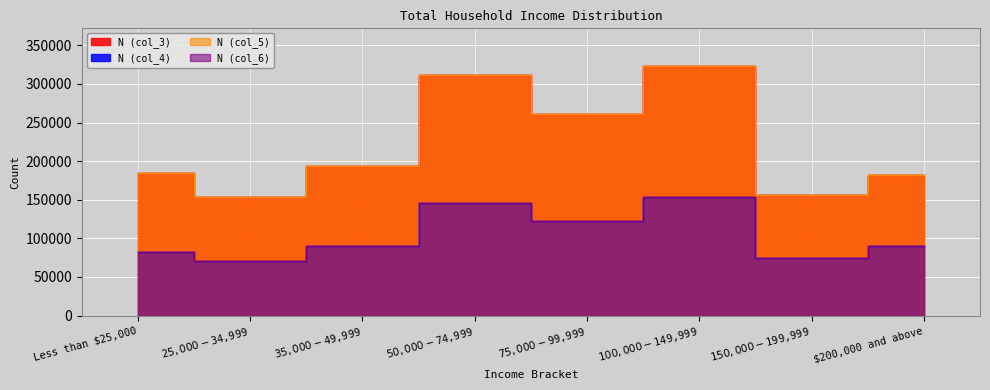

Which series has the largest range (max minus min)?

N (col_3)